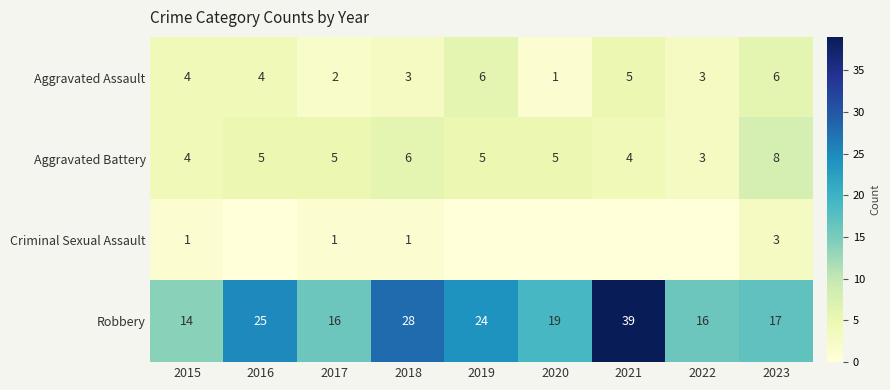

Rank the series at 2017 from lowest to highest value.

Criminal Sexual Assault, Aggravated Assault, Aggravated Battery, Robbery